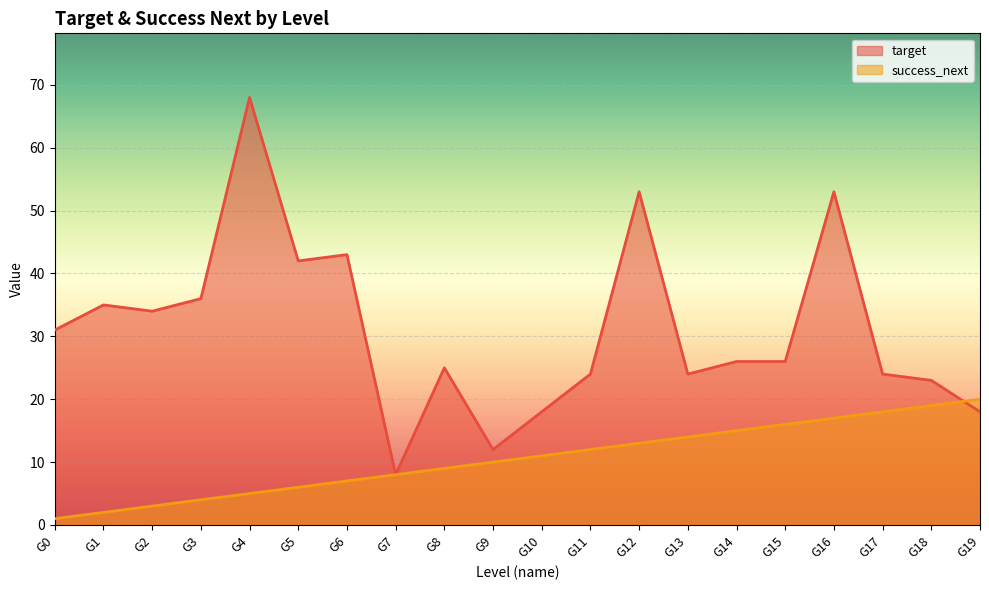

Reading left to right, transcribe all the data shown in this chart.

target: G0=31	G1=35	G2=34	G3=36	G4=68	G5=42	G6=43	G7=8	G8=25	G9=12	G10=18	G11=24	G12=53	G13=24	G14=26	G15=26	G16=53	G17=24	G18=23	G19=18
success_next: G0=1	G1=2	G2=3	G3=4	G4=5	G5=6	G6=7	G7=8	G8=9	G9=10	G10=11	G11=12	G12=13	G13=14	G14=15	G15=16	G16=17	G17=18	G18=19	G19=20